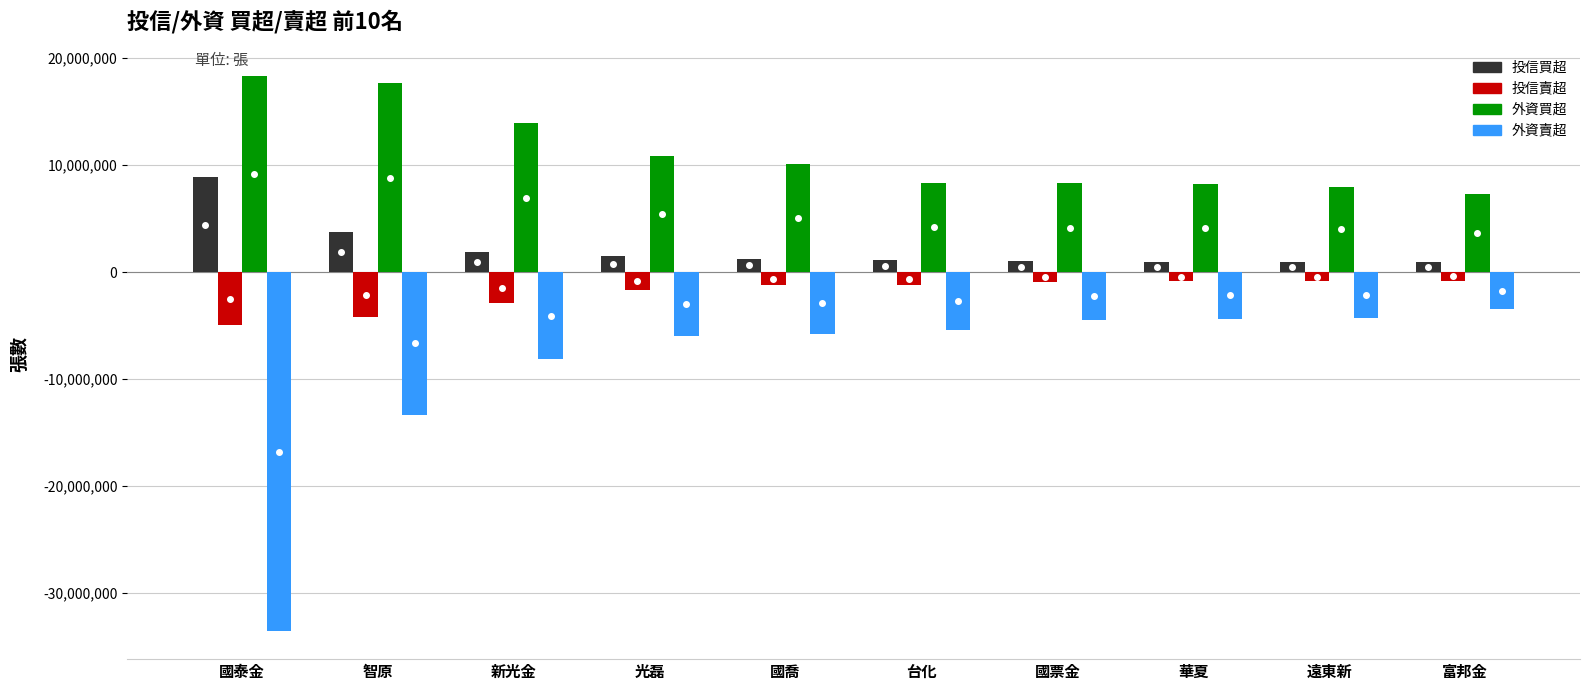

At 國泰金, list the series in order from smallest to largest.

外資賣超, 投信賣超, 投信買超, 外資買超